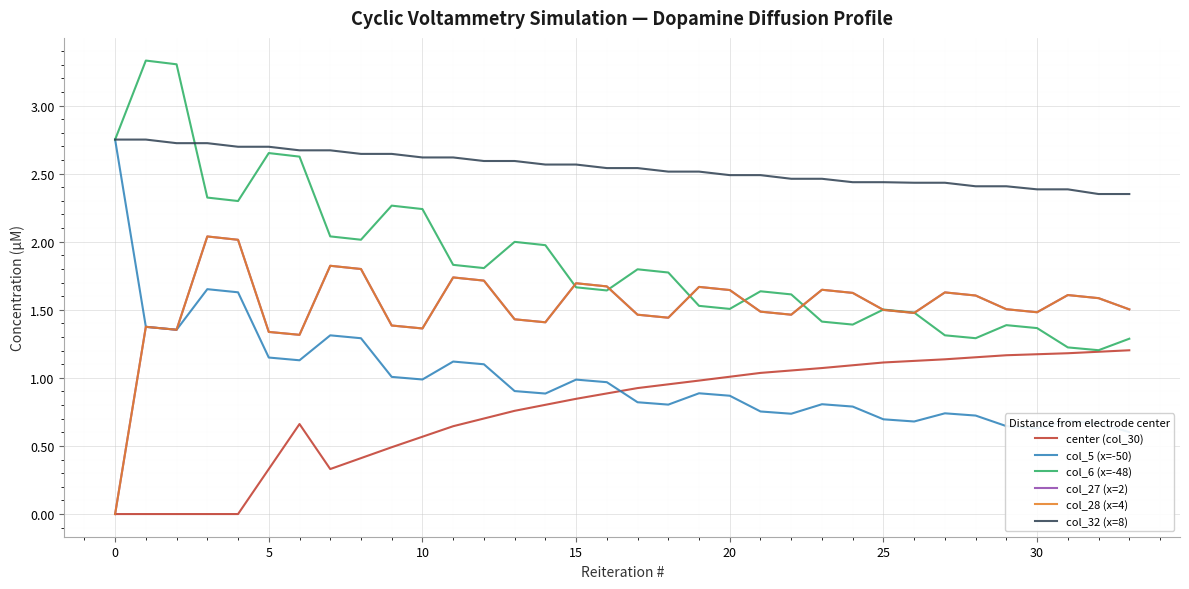

True or false: center (col_30) and col_32 (x=8) cross at least once.

False